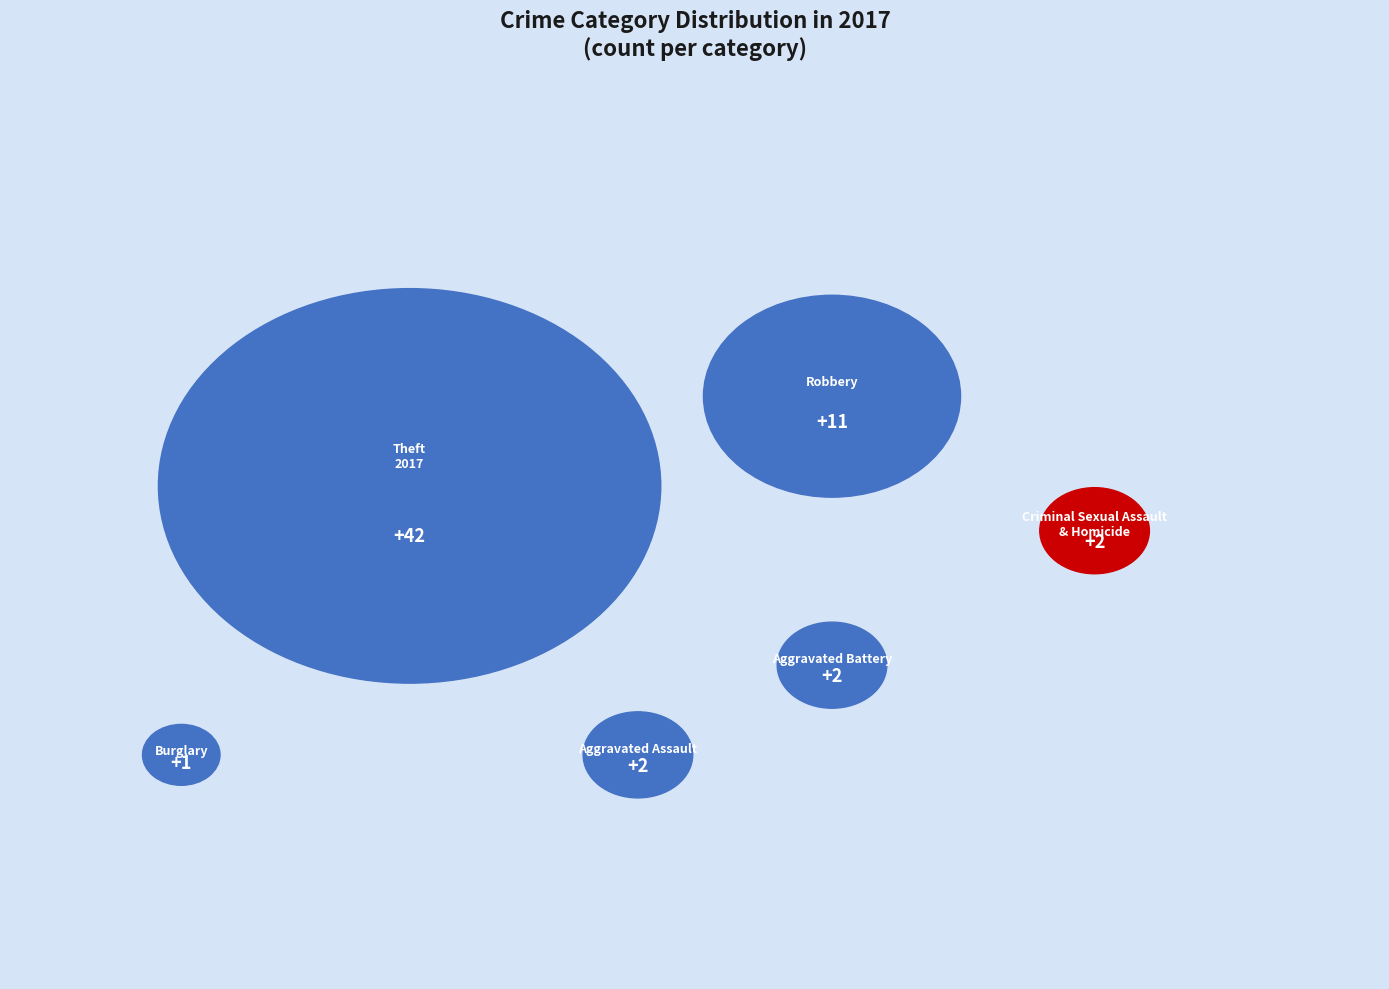

Is Robbery the majority of the pie?

No